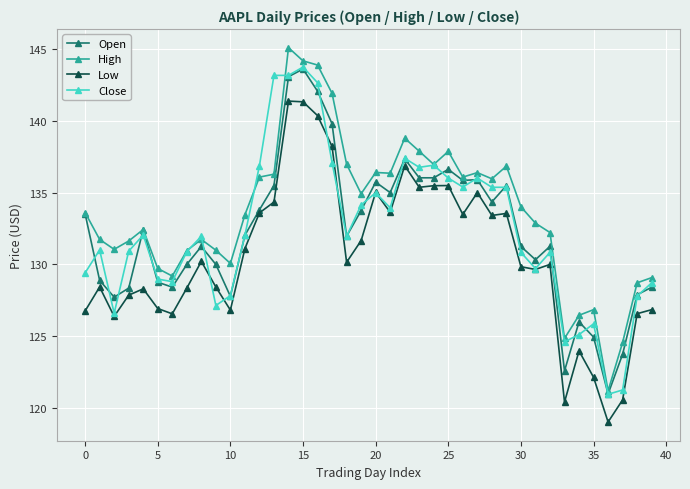

True or false: Low and High cross at least once.

False